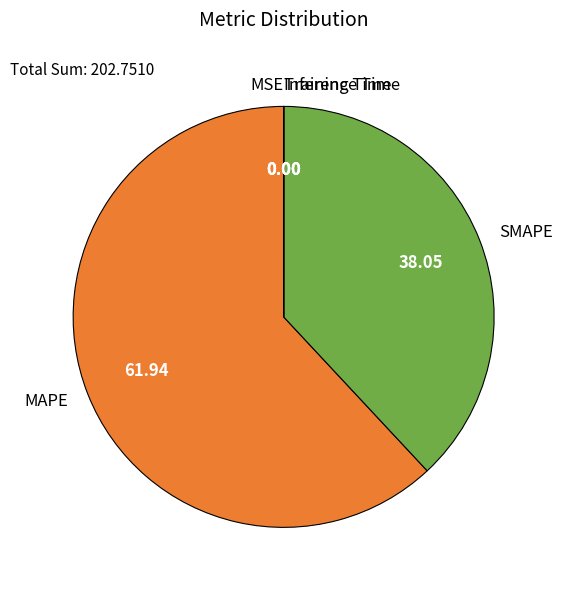

True or false: SMAPE accounts for 28% of the total.

False